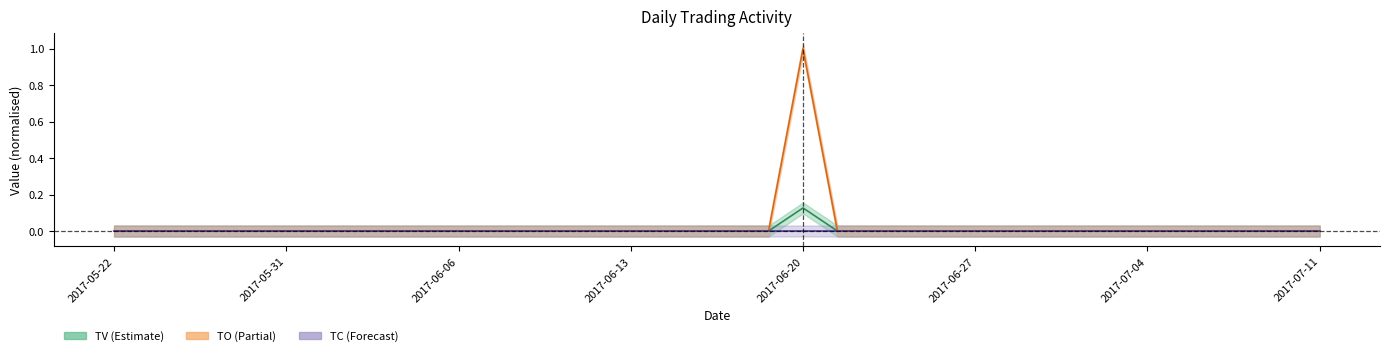

At which label is TV_line closest to 0?

2017-05-22